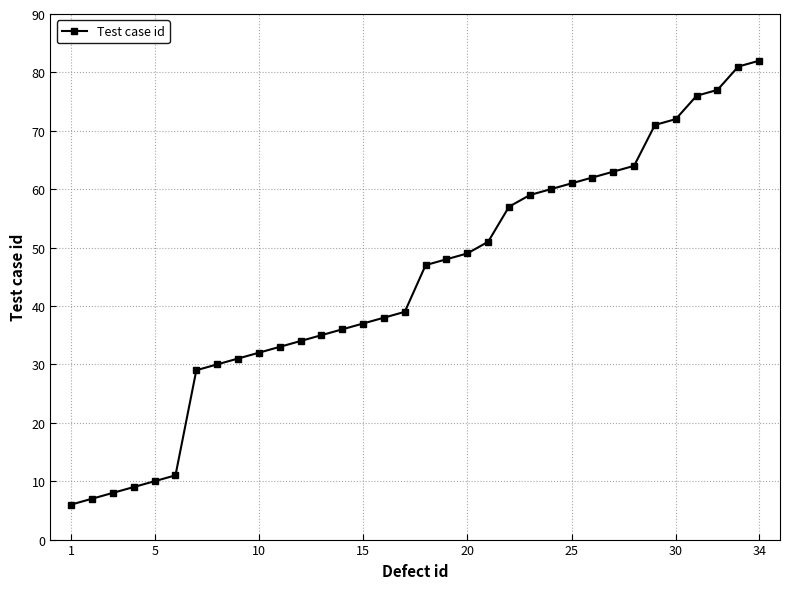

What is the difference between the second highest and minimum values?

75